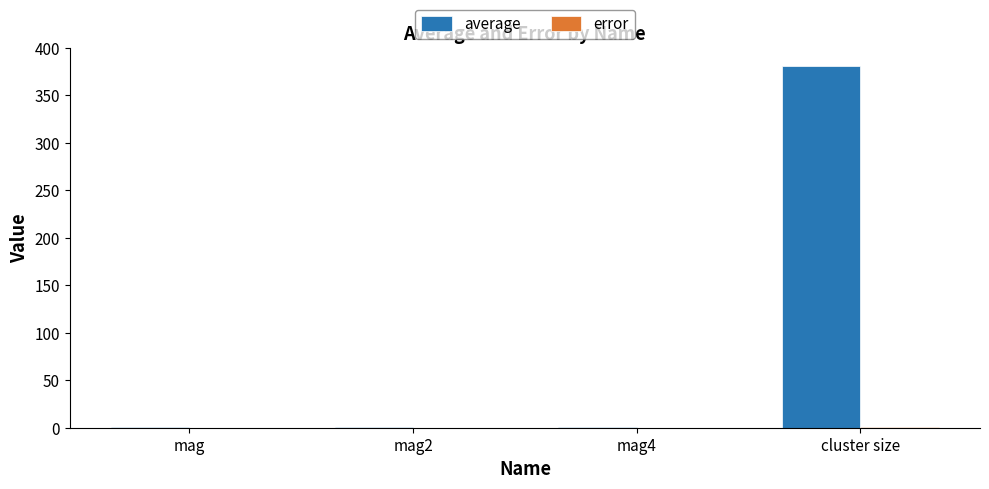

What is the average value of the average series?

96.0